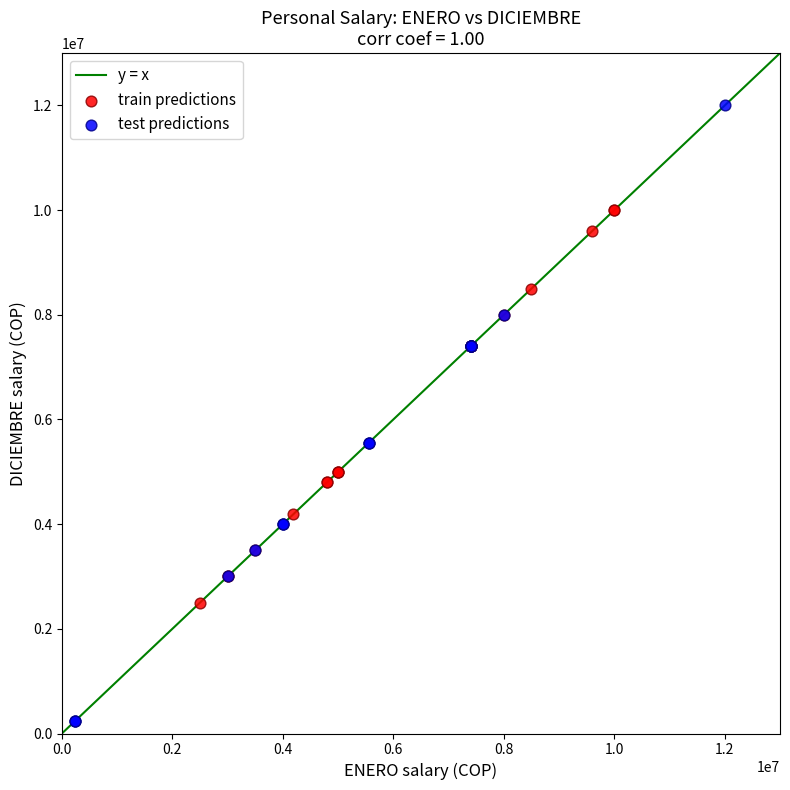

Which series contains the lowest Y value?

test predictions